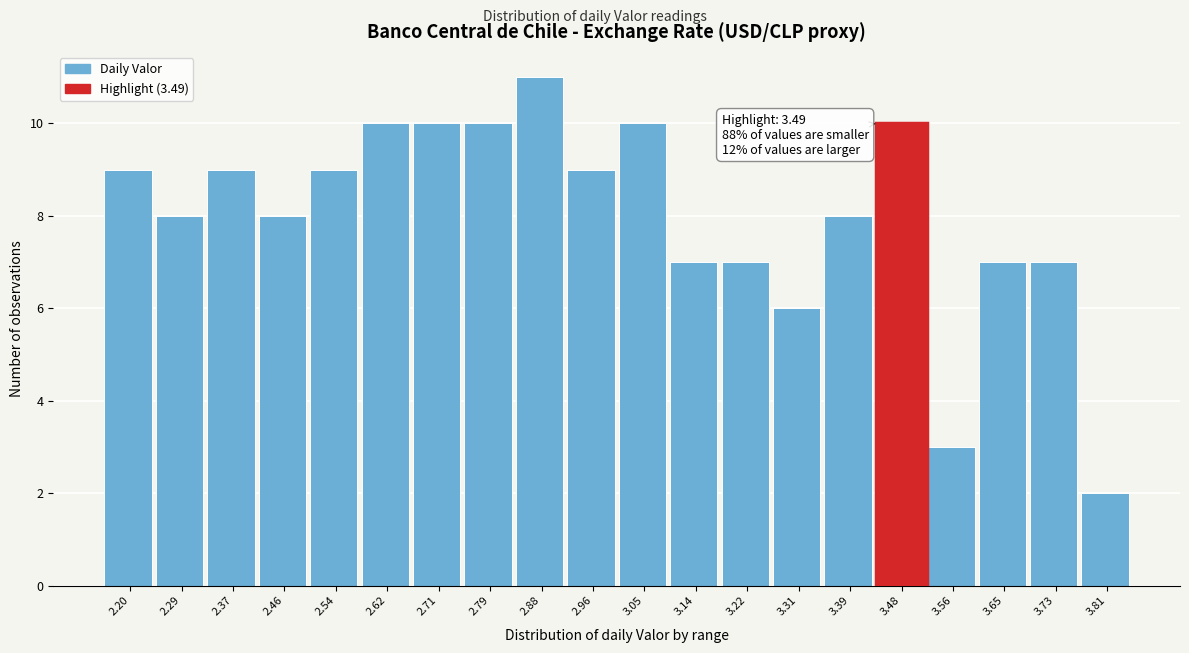

Reading right to left, what are all the values shown in this chart?

3.81=2	3.73=7	3.65=7	3.56=3	3.48=10	3.39=8	3.31=6	3.22=7	3.14=7	3.05=10	2.96=9	2.88=11	2.79=10	2.71=10	2.62=10	2.54=9	2.46=8	2.37=9	2.29=8	2.20=9